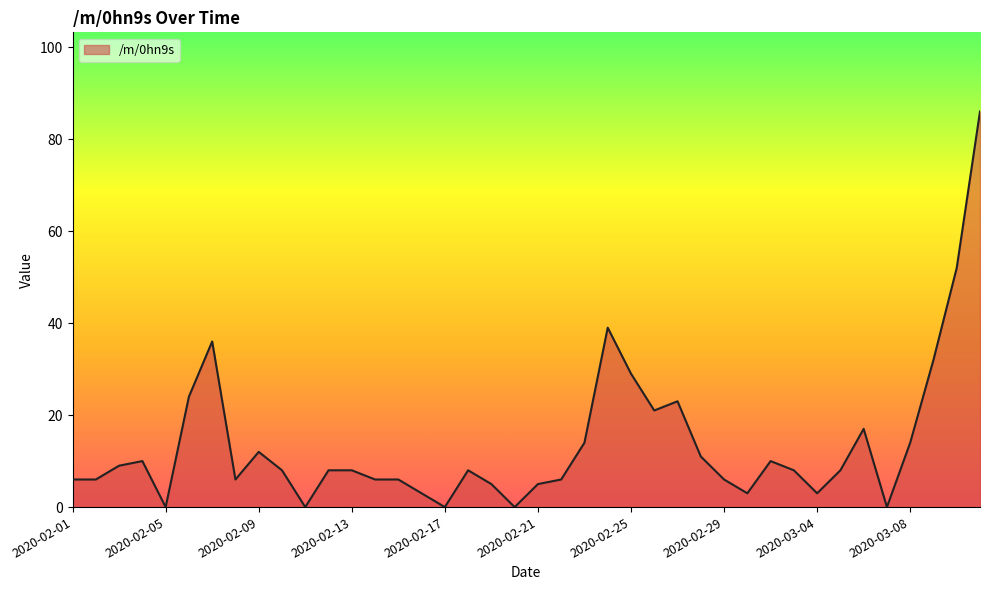

True or false: the data has more than 1 interior local peaks.

True